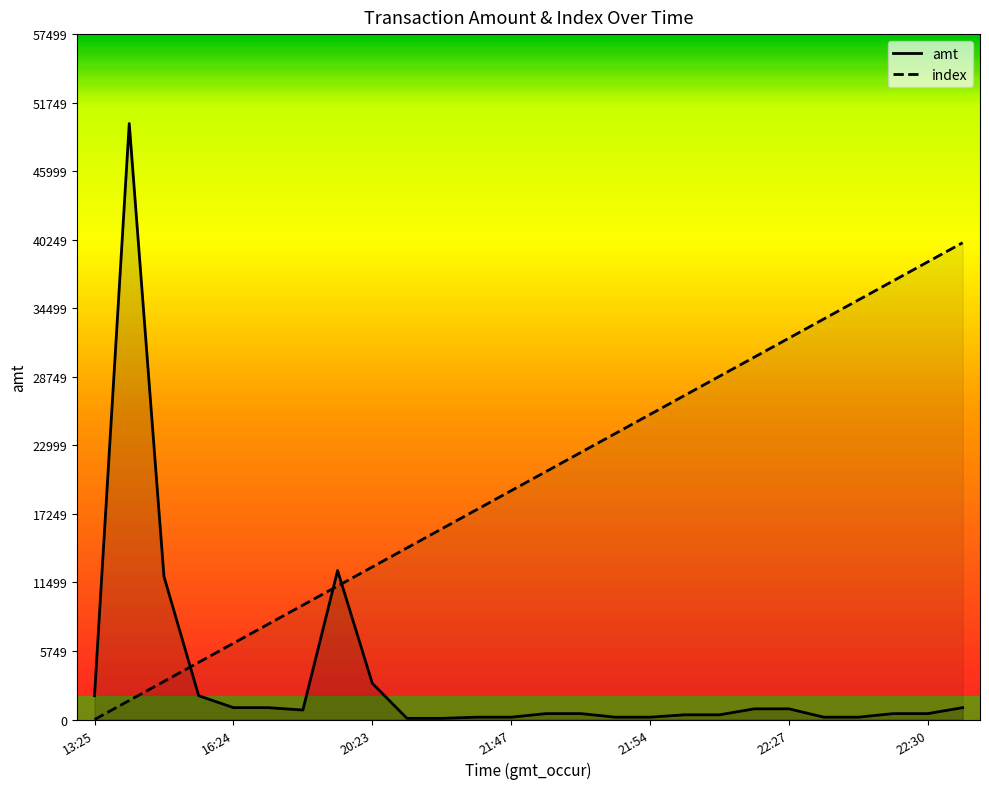

List the series in order of their peak value, lowest first.

index, amt